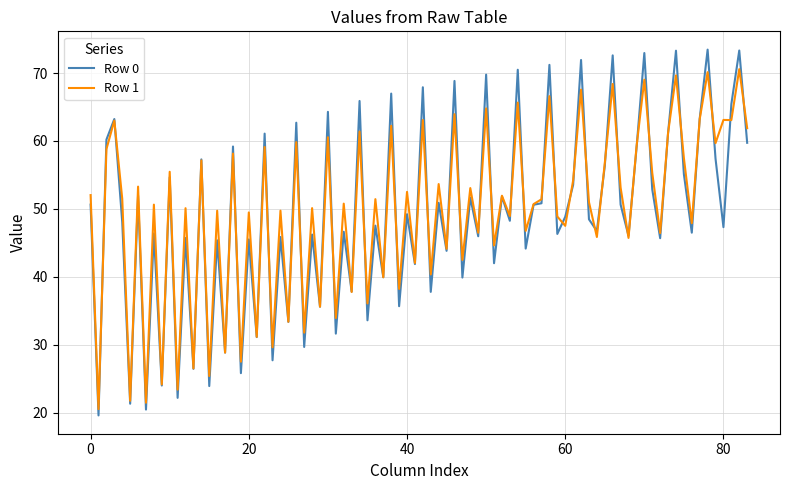

What is the minimum value for Row 0?

19.6